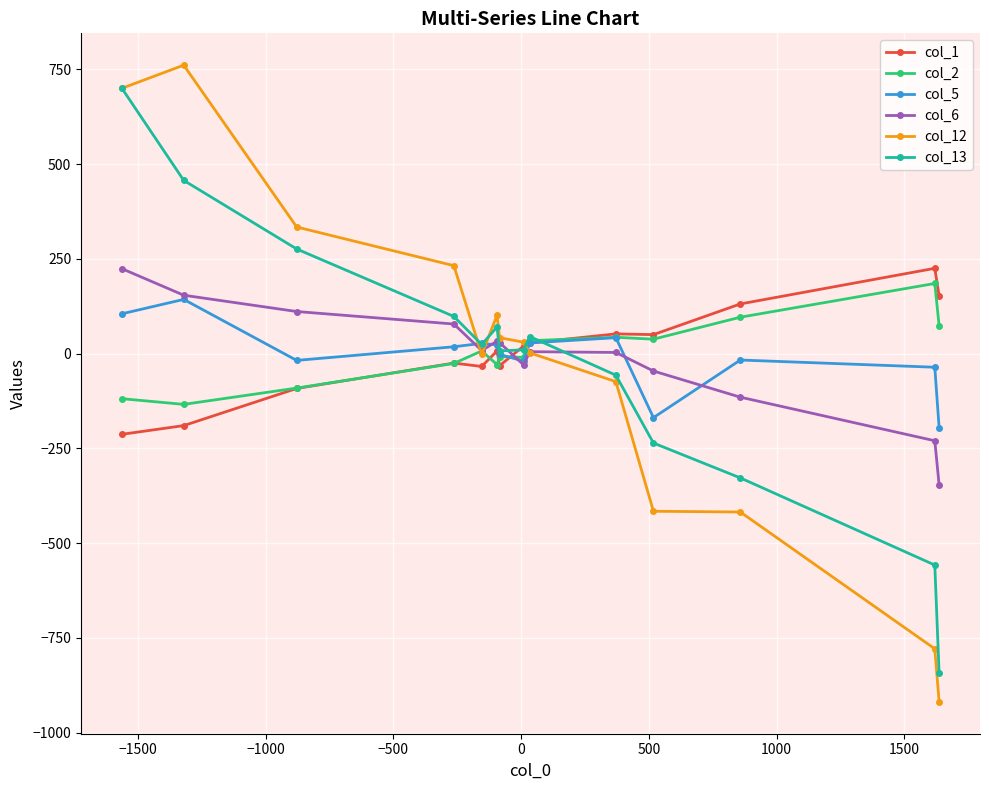

How many lines are shown in the chart?

6